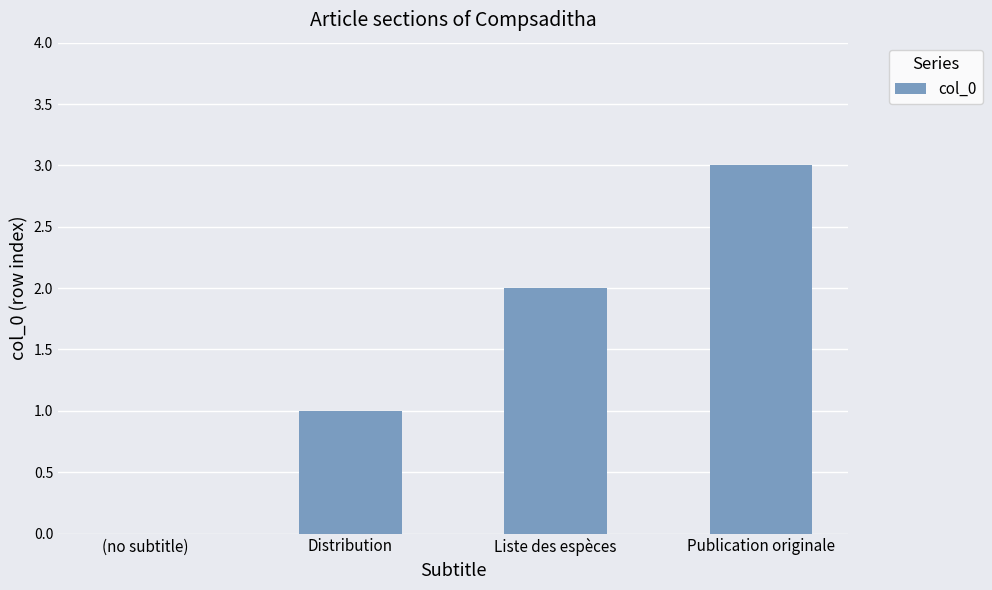

What is the sum of all values?

6